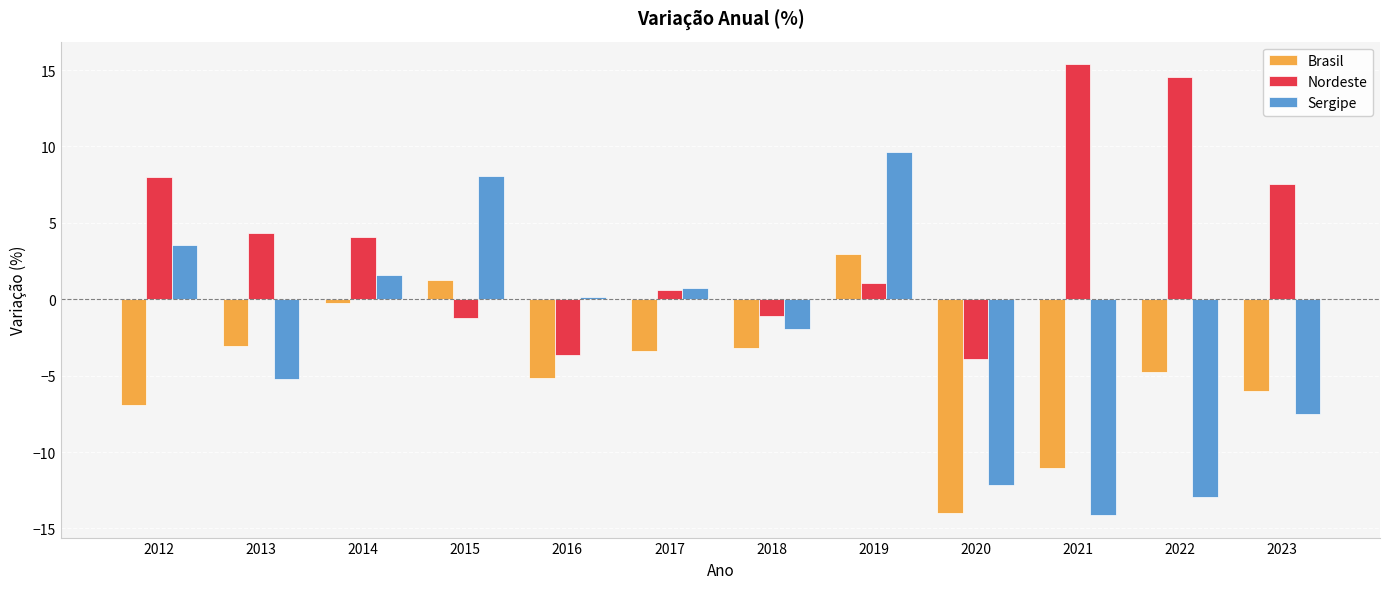

Read the Brasil value at 2016.

-5.1